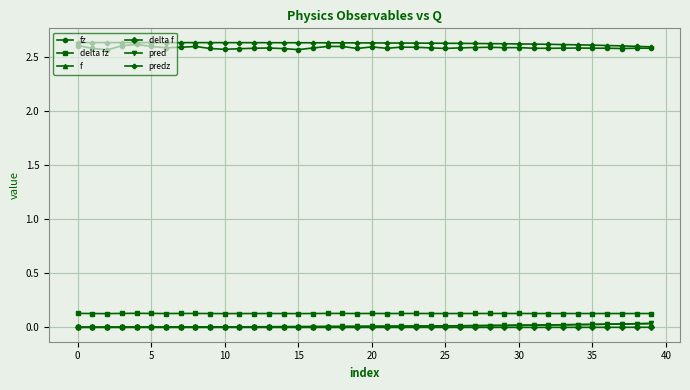

At how many categories does at least one series exceed 2?

40